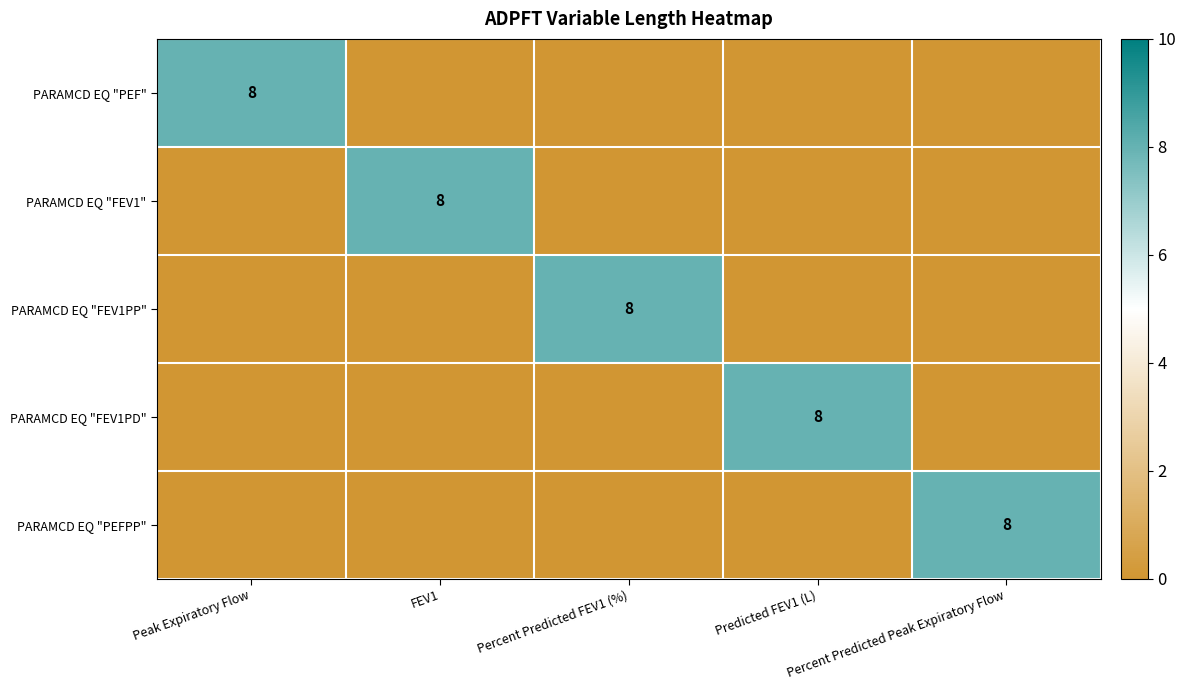

At which label is PARAMCD EQ "PEF" closest to 4?

Peak Expiratory Flow